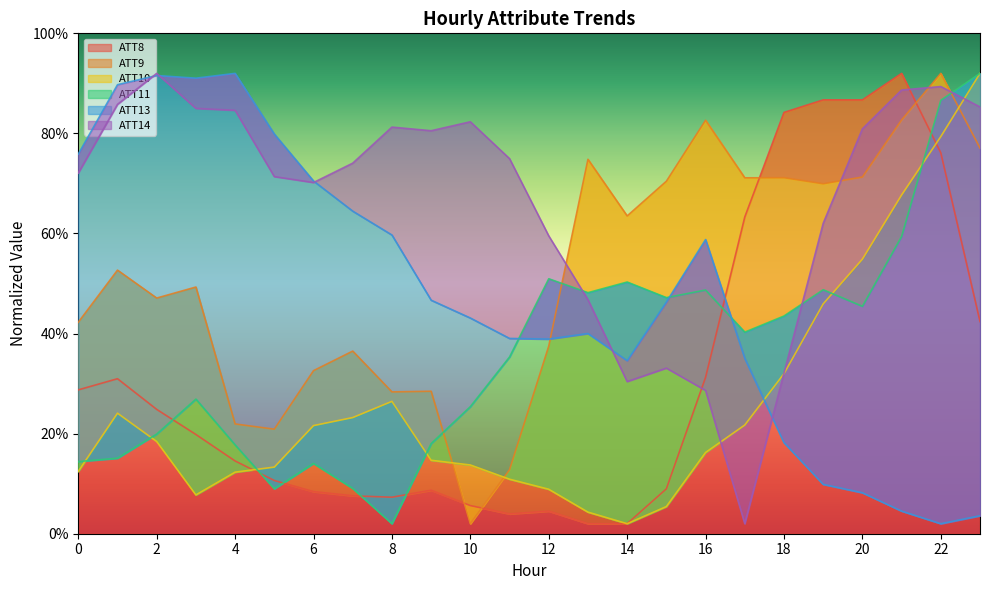

What is the spread (max minus min) of values at 11?

71.0